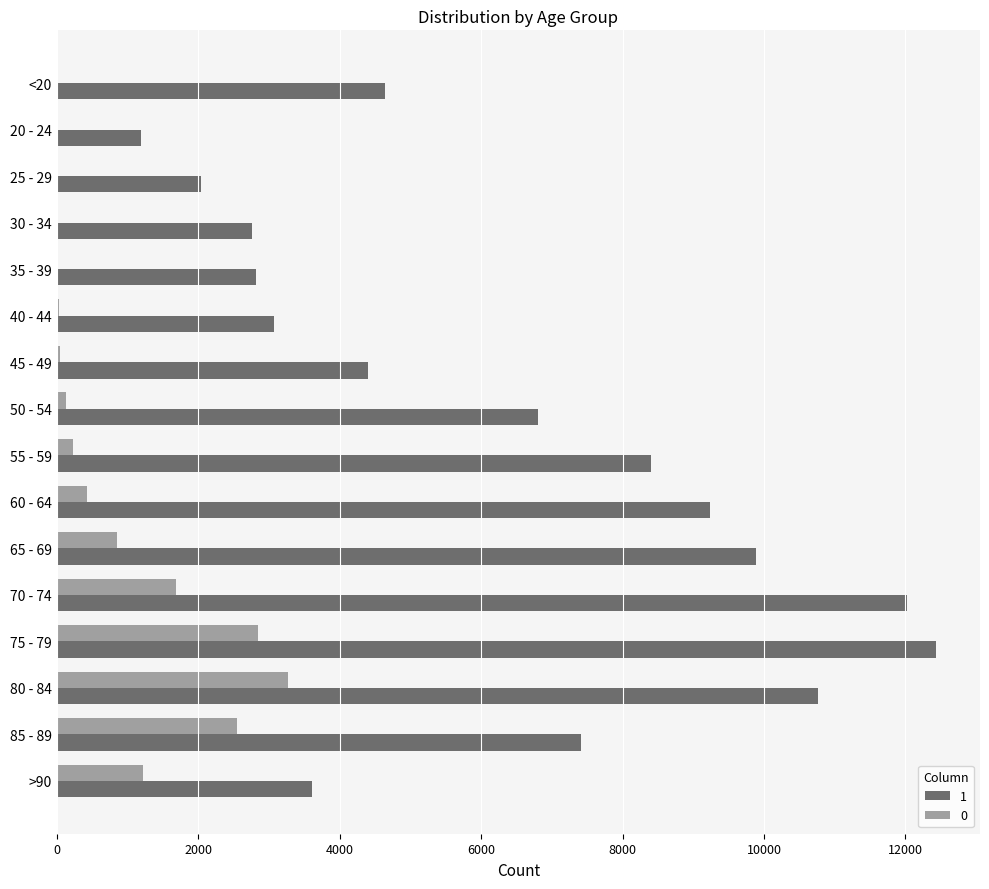

What is the maximum value shown in the chart?

12434